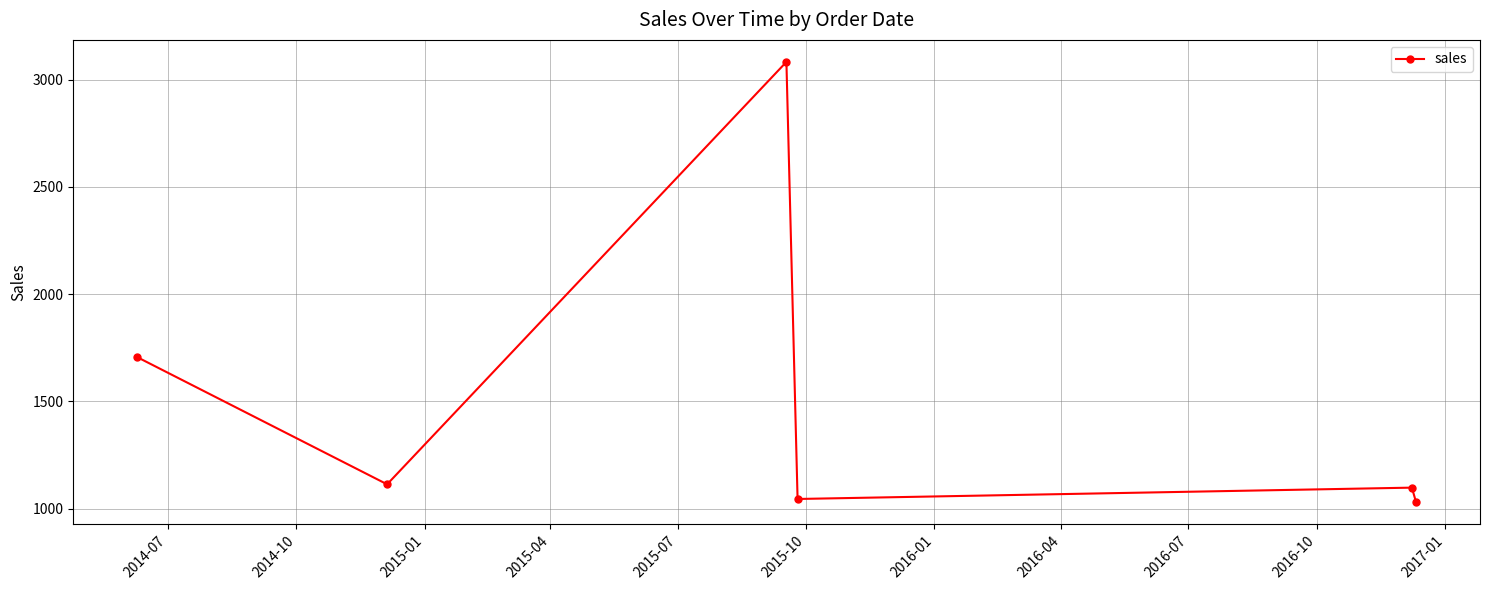

How many points are lower than both their immediate neighbors (excluding endpoints)?

2